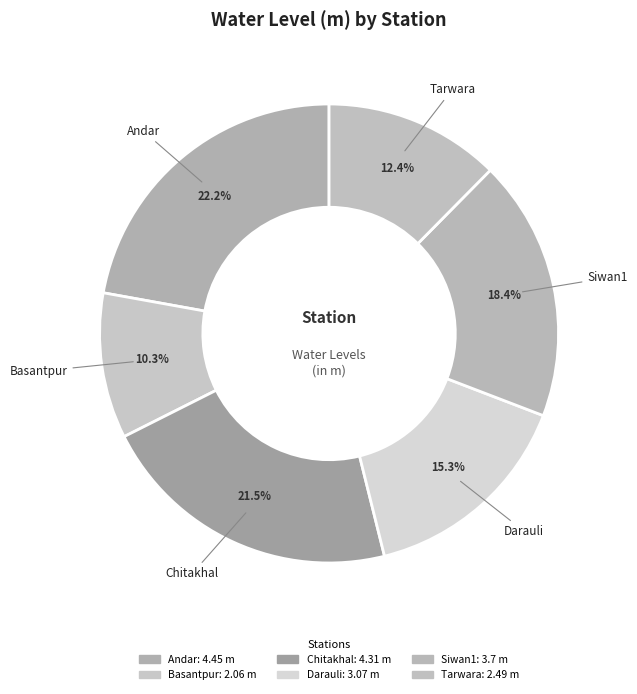

Between Basantpur and Siwan1, which is larger?

Siwan1